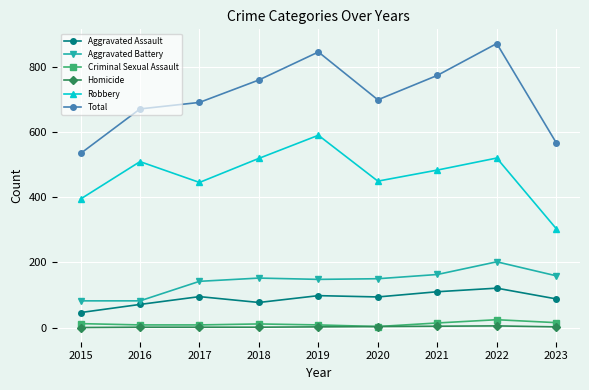

In Aggravated Assault, how many points are lower than both neighbors (excluding endpoints)?

2